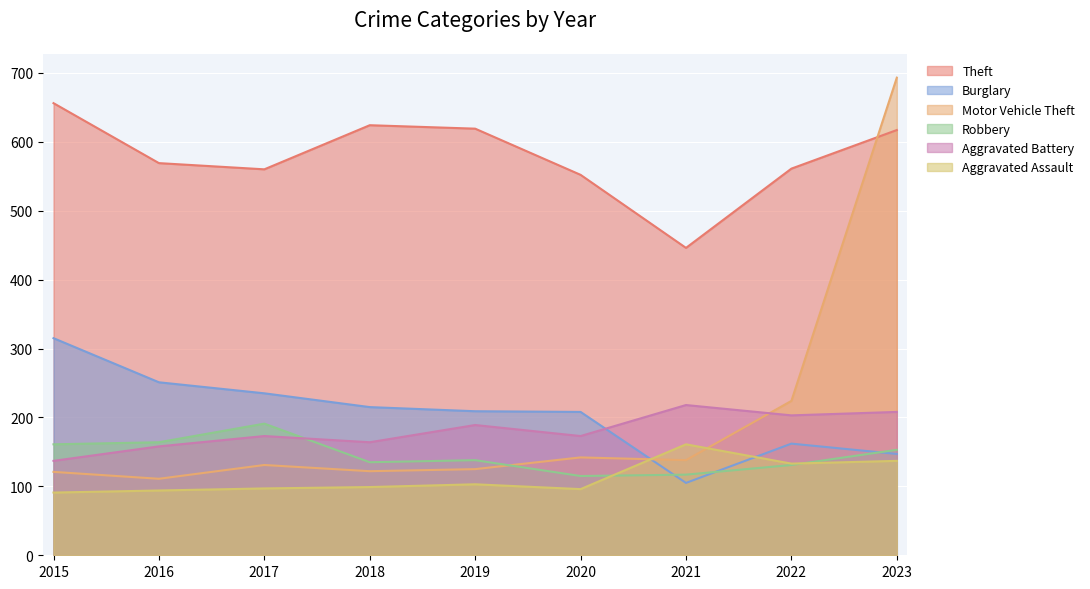

Reading right to left, what are all the values shown in this chart?

Theft: 2023=617	2022=561	2021=446	2020=552	2019=619	2018=624	2017=560	2016=569	2015=656
Burglary: 2023=147	2022=162	2021=105	2020=208	2019=209	2018=215	2017=235	2016=251	2015=315
Motor Vehicle Theft: 2023=693	2022=224	2021=138	2020=142	2019=125	2018=122	2017=131	2016=111	2015=121
Robbery: 2023=153	2022=131	2021=117	2020=115	2019=138	2018=135	2017=191	2016=164	2015=161
Aggravated Battery: 2023=208	2022=203	2021=218	2020=173	2019=189	2018=164	2017=173	2016=158	2015=137
Aggravated Assault: 2023=137	2022=133	2021=161	2020=96	2019=103	2018=99	2017=97	2016=94	2015=91